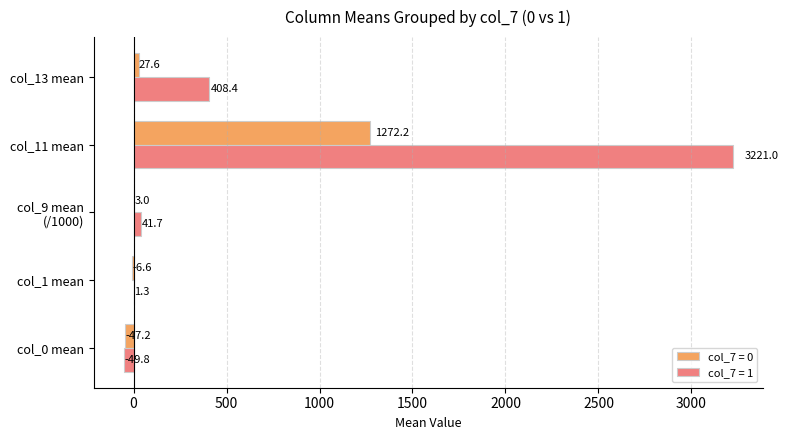

What is the sum of all col_7 = 1 values?

3622.6